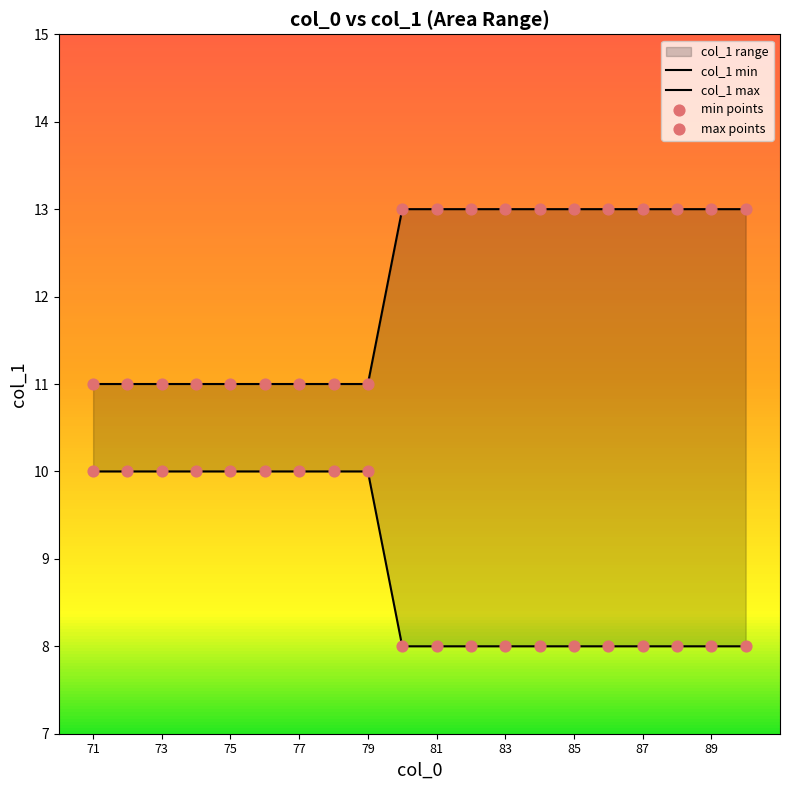

At how many categories does at least one series exceed 9?

20